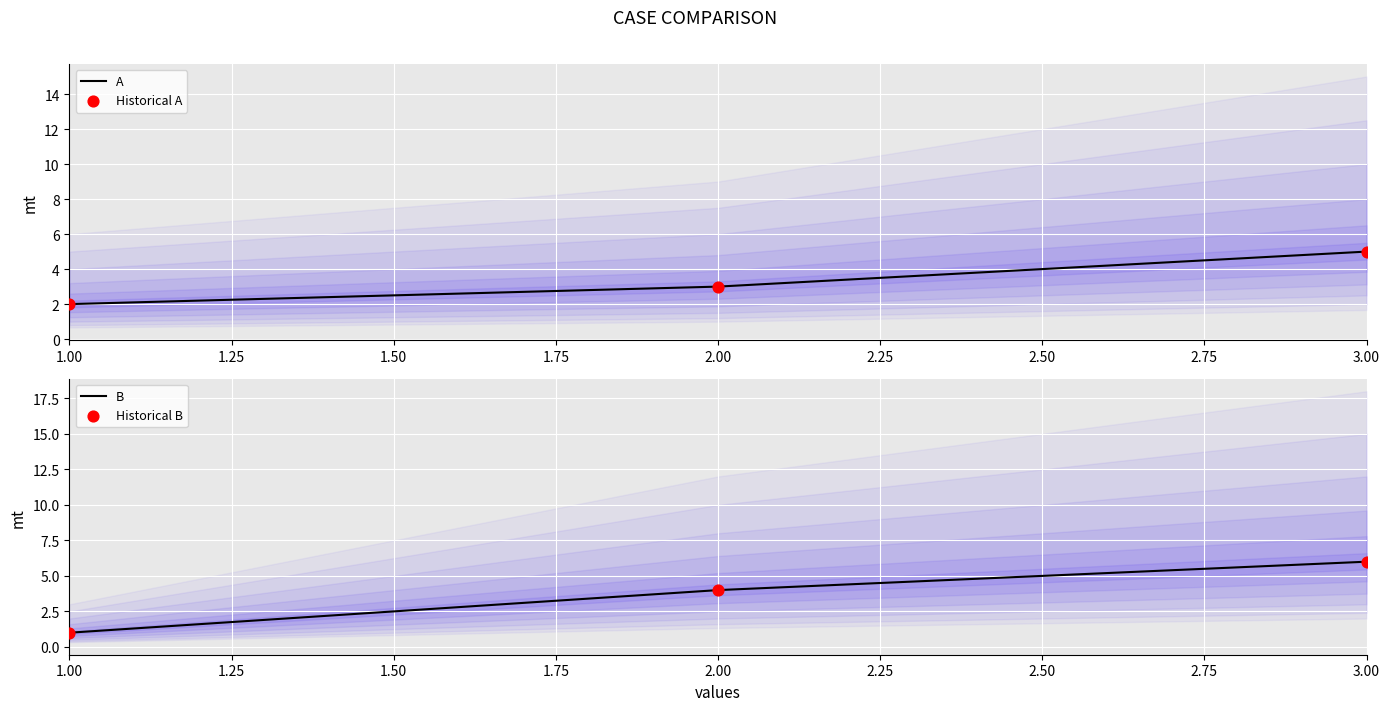

Which series reaches the minimum Y coordinate?

B